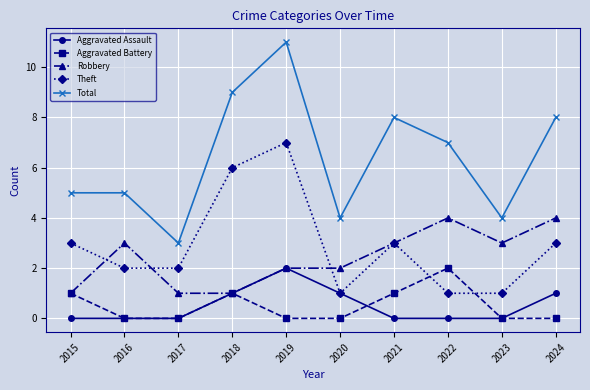

At which label does Total reach its minimum?

2017